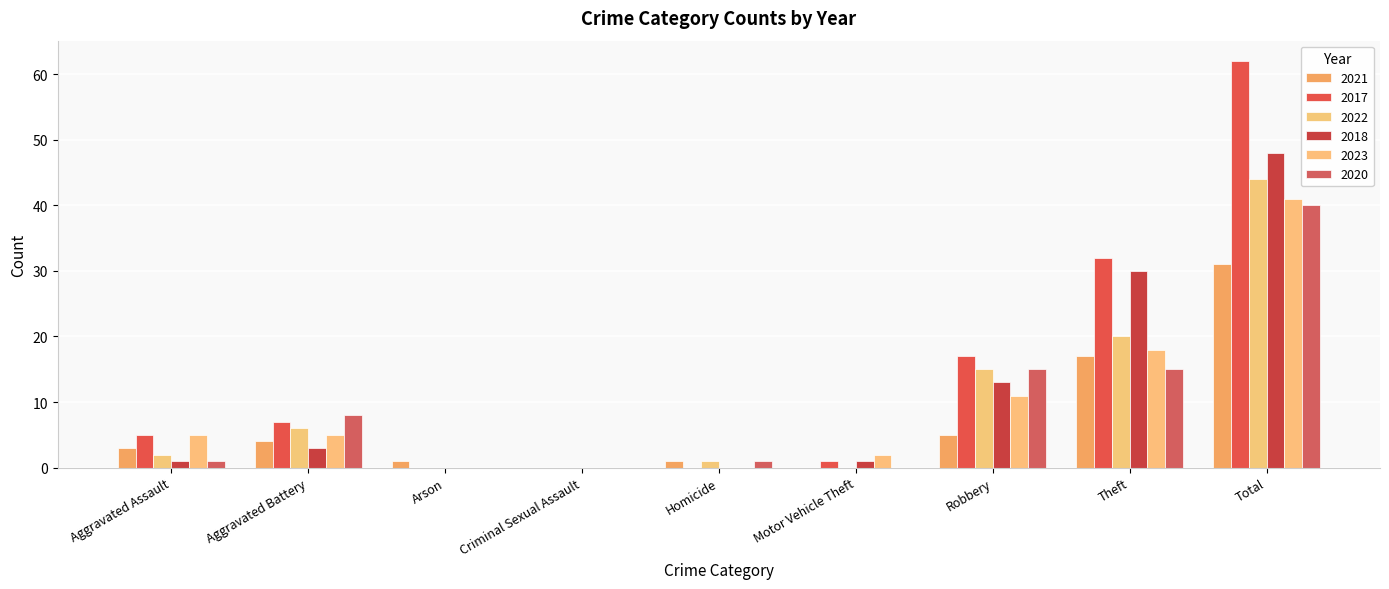

Rank the series at Aggravated Assault from highest to lowest value.

2017, 2023, 2021, 2022, 2018, 2020